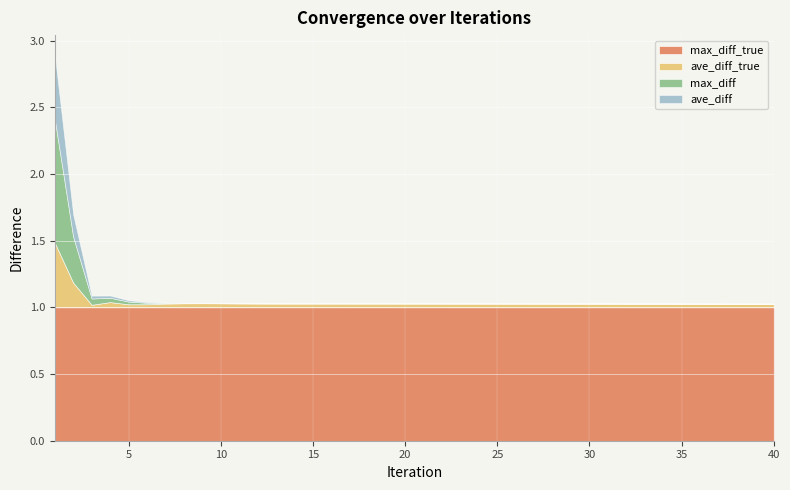

Reading left to right, list all the values displayed in this chart.

max_diff: 1=0.9	2=0.3	3=0.0	4=0.0	5=0.0	6=0.0	7=0.0	8=0.0	9=0.0	10=0.0	11=0.0	12=0.0	13=0.0	14=0.0	15=0.0	16=0.0	17=0.0	18=0.0	19=0.0	20=0.0	21=0.0	22=0.0	23=0.0	24=0.0	25=0.0	26=0.0	27=0.0	28=0.0	29=0.0	30=0.0	31=0.0	32=0.0	33=0.0	34=0.0	35=0.0	36=0.0	37=0.0	38=0.0	39=0.0	40=0.0
ave_diff: 1=0.5	2=0.2	3=0.0	4=0.0	5=0.0	6=0.0	7=0.0	8=0.0	9=0.0	10=0.0	11=0.0	12=0.0	13=0.0	14=0.0	15=0.0	16=0.0	17=0.0	18=0.0	19=0.0	20=0.0	21=0.0	22=0.0	23=0.0	24=0.0	25=0.0	26=0.0	27=0.0	28=0.0	29=0.0	30=0.0	31=0.0	32=0.0	33=0.0	34=0.0	35=0.0	36=0.0	37=0.0	38=0.0	39=0.0	40=0.0
ave_diff_true: 1=0.5	2=0.2	3=0.0	4=0.0	5=0.0	6=0.0	7=0.0	8=0.0	9=0.0	10=0.0	11=0.0	12=0.0	13=0.0	14=0.0	15=0.0	16=0.0	17=0.0	18=0.0	19=0.0	20=0.0	21=0.0	22=0.0	23=0.0	24=0.0	25=0.0	26=0.0	27=0.0	28=0.0	29=0.0	30=0.0	31=0.0	32=0.0	33=0.0	34=0.0	35=0.0	36=0.0	37=0.0	38=0.0	39=0.0	40=0.0
max_diff_true: 1=1.0	2=1.0	3=1.0	4=1.0	5=1.0	6=1.0	7=1.0	8=1.0	9=1.0	10=1.0	11=1.0	12=1.0	13=1.0	14=1.0	15=1.0	16=1.0	17=1.0	18=1.0	19=1.0	20=1.0	21=1.0	22=1.0	23=1.0	24=1.0	25=1.0	26=1.0	27=1.0	28=1.0	29=1.0	30=1.0	31=1.0	32=1.0	33=1.0	34=1.0	35=1.0	36=1.0	37=1.0	38=1.0	39=1.0	40=1.0